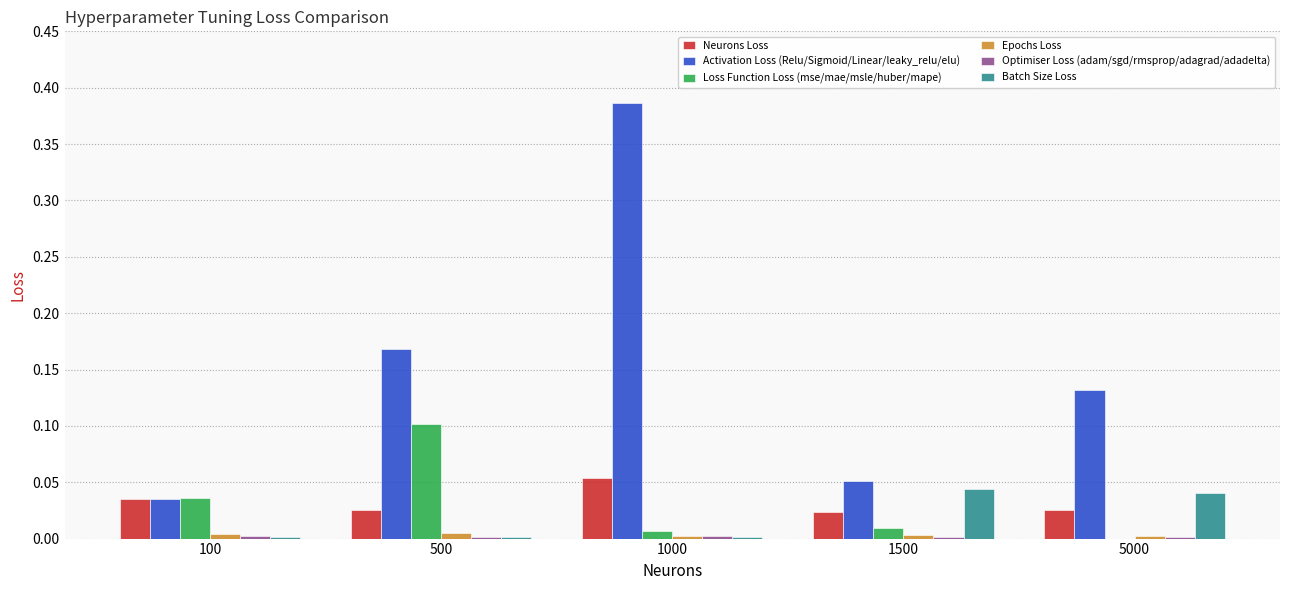

Which series changed the most between 1500 and 5000?

Activation Loss (Relu/Sigmoid/Linear/leaky_relu/elu)